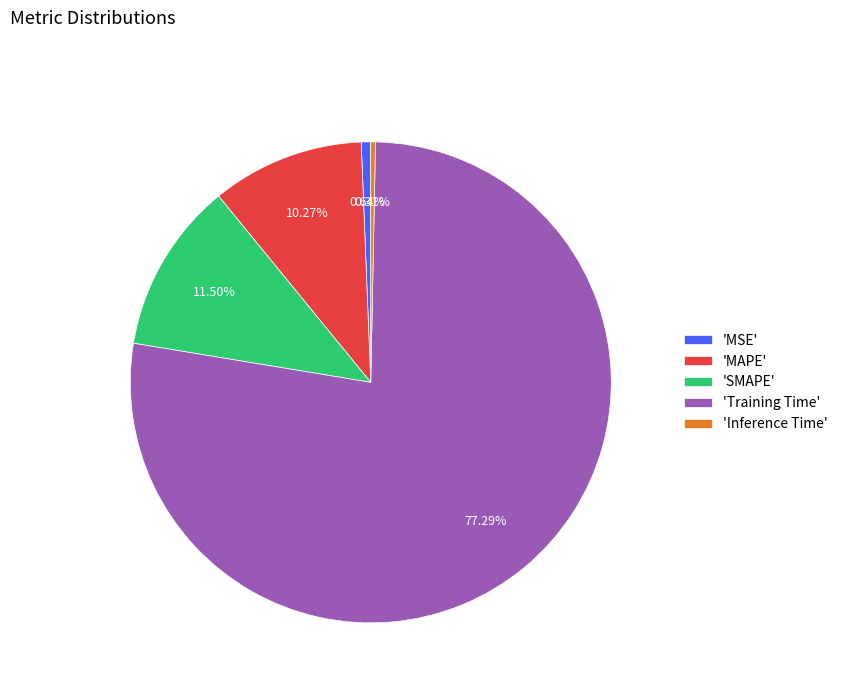

How many segments does this pie chart have?

5